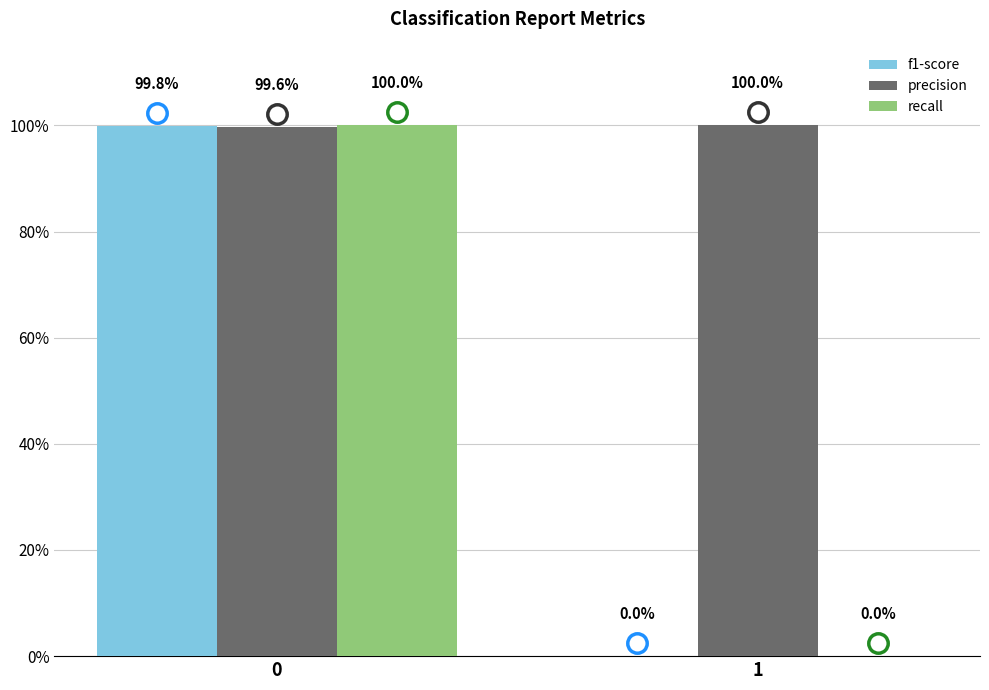

What is the greatest value displayed?

1.0